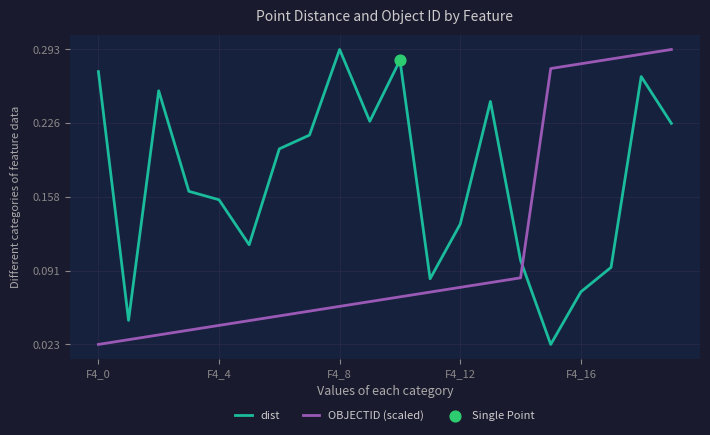

Which series has the largest total across all categories?

dist